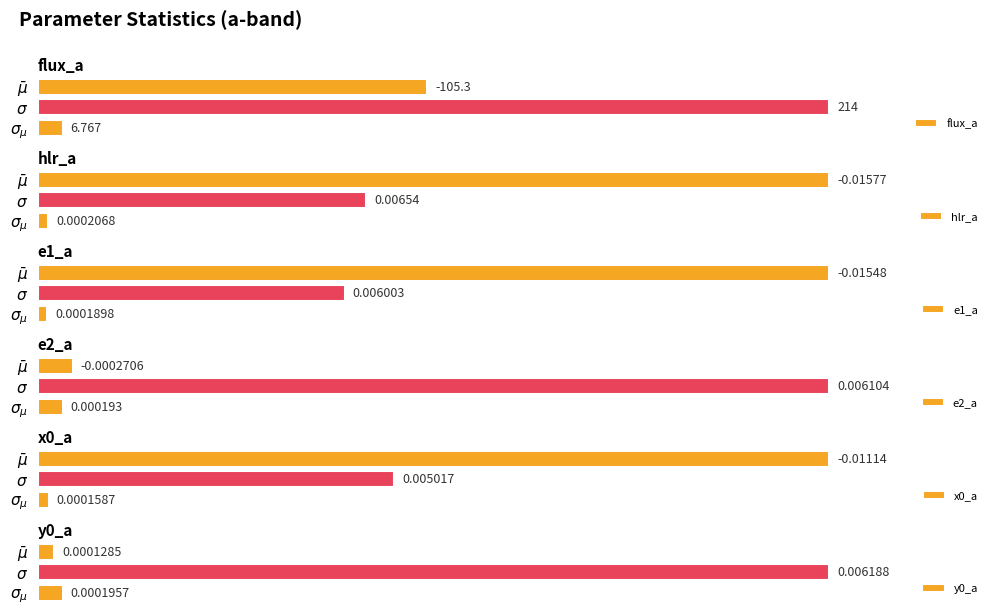

Which series has the largest range (max minus min)?

e1_a